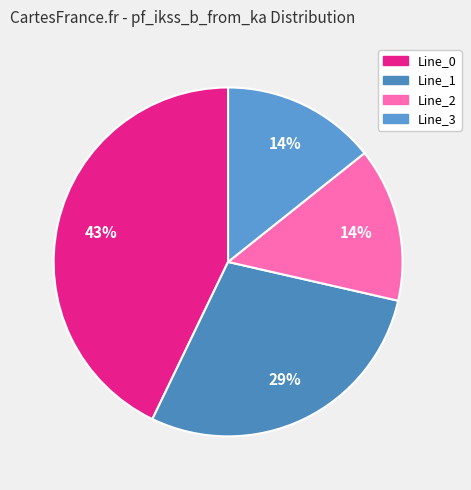

To the nearest percent, what portion does Line_3 represent?

14%